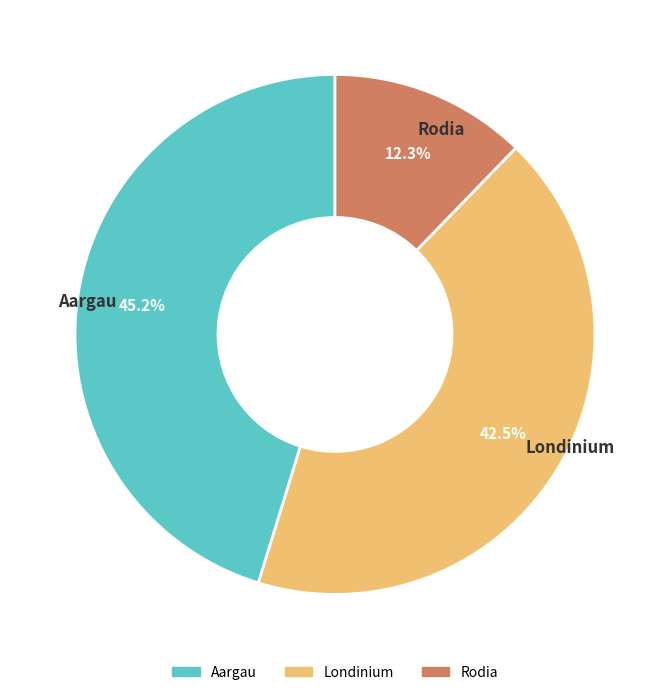

What percentage is the Aargau slice, to the nearest percent?

45%